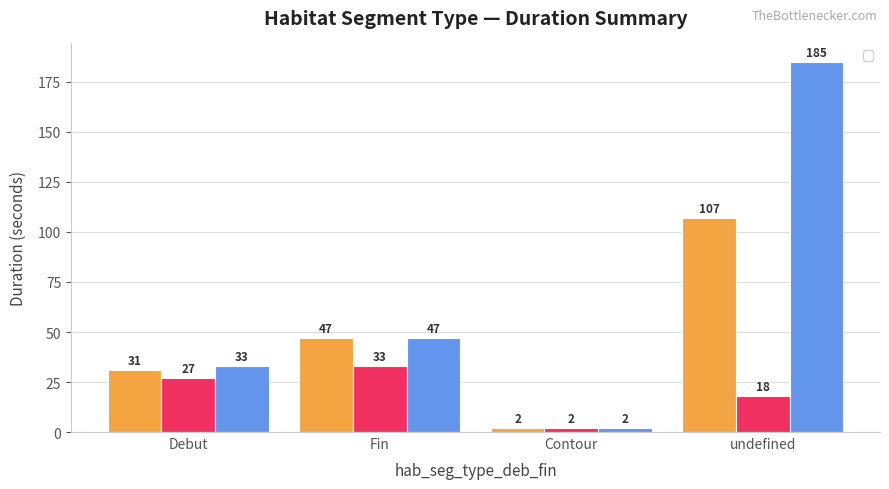

Which label corresponds to the smallest value in the chart?

Contour